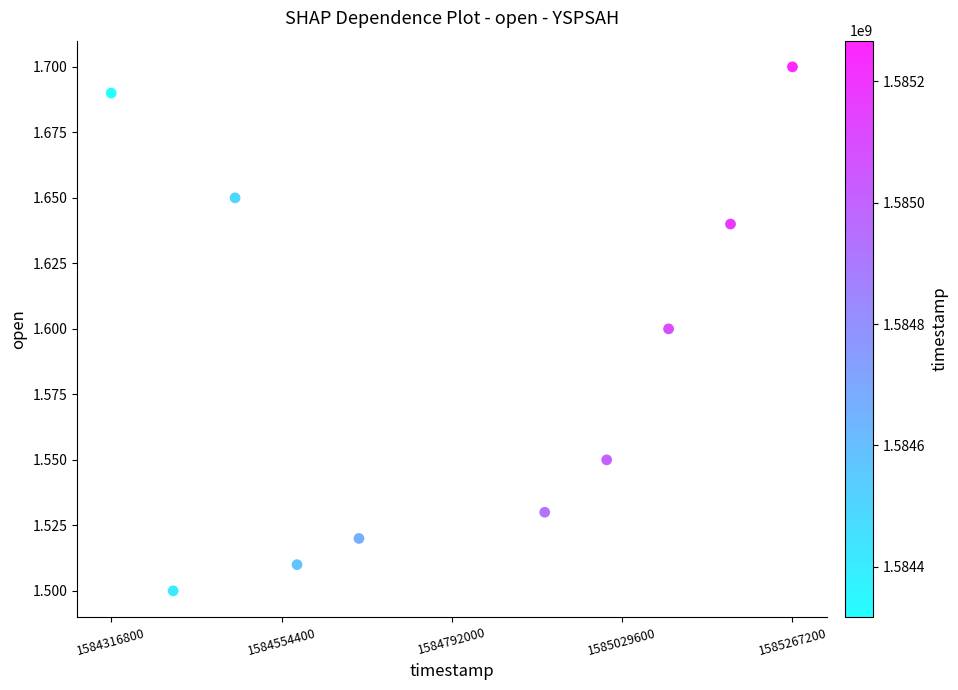

What is the average X value?

1584792000.0